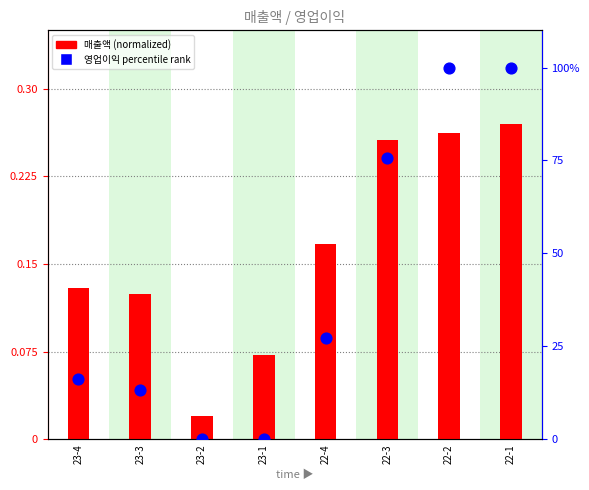

Which series has the widest spread of Y values?

영업이익 percentile rank